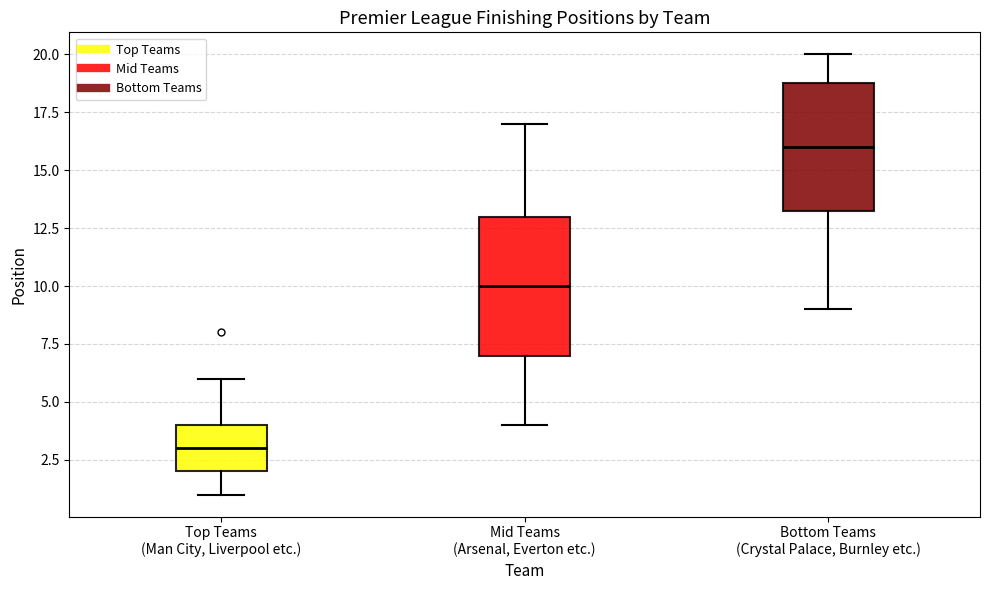

Where does the upper whisker of the box for Bottom Teams (Crystal Palace, Burnley etc.) end on the y-axis? The values are not printed on the chart, so give them approximately, as read against the axis.

20.0